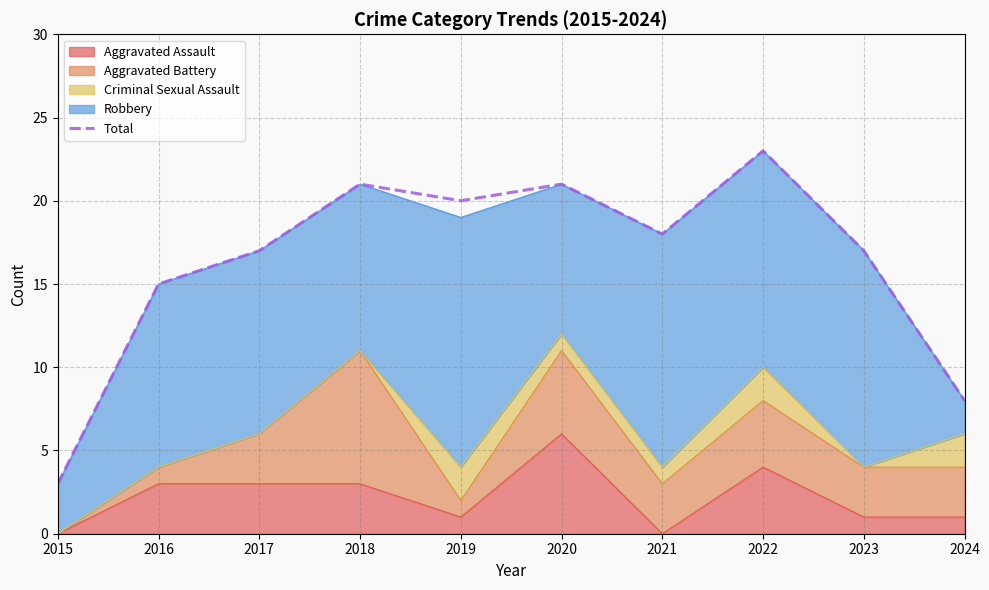

Approximately how many times larger is the value at 2017 compared to 2022?

0.7